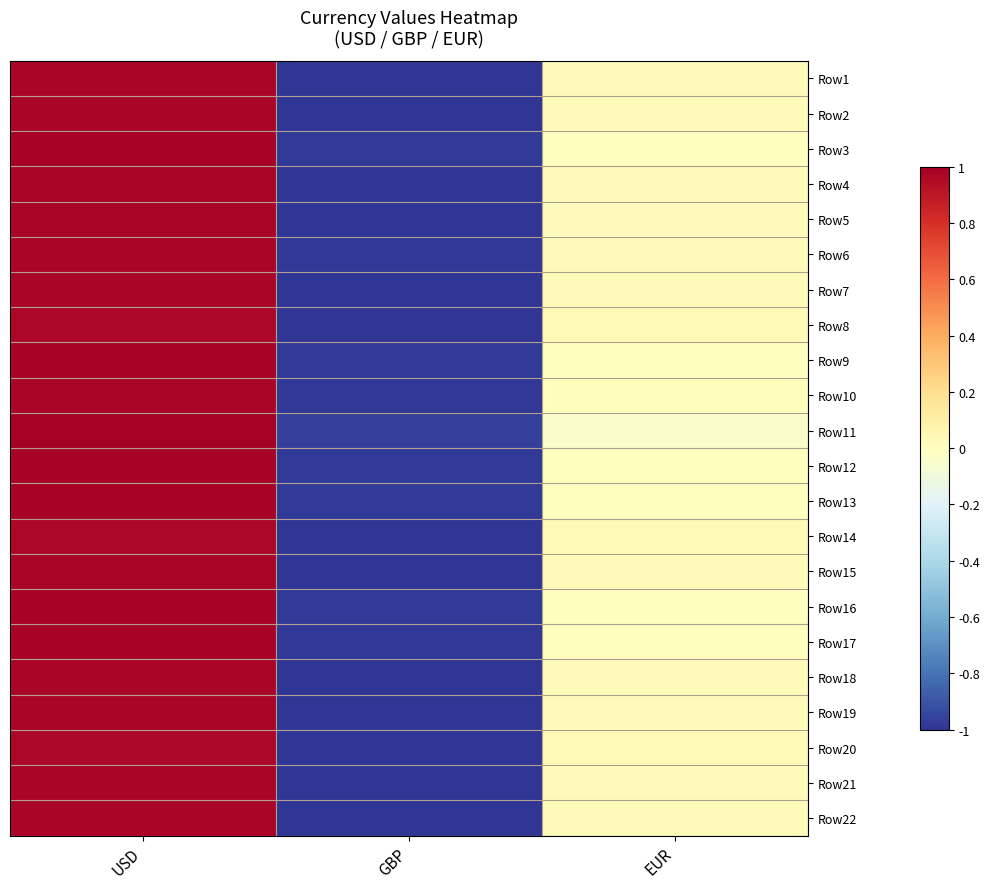

What is the spread (max minus min) of values at EUR?

0.1